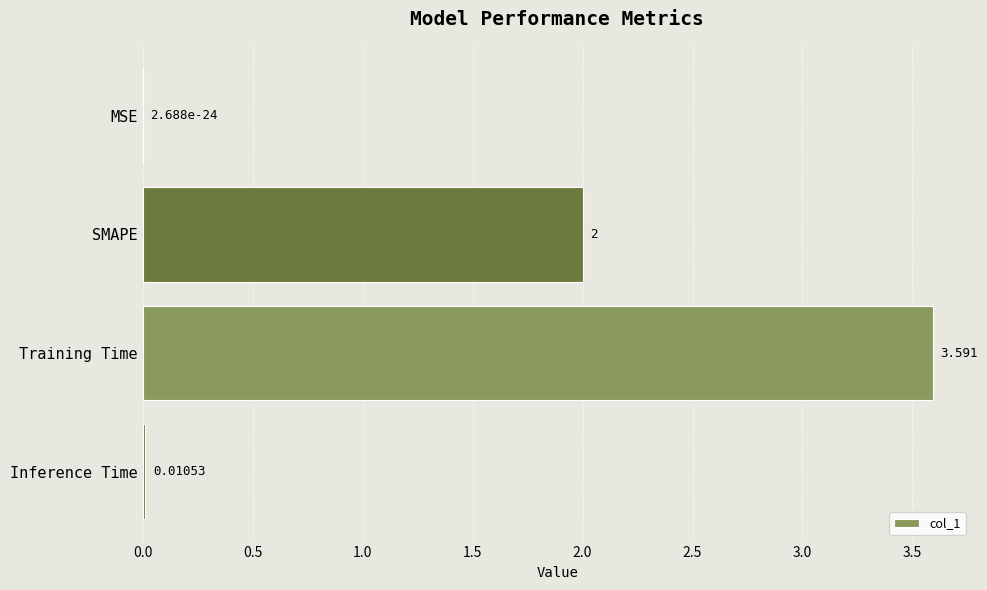

Between Training Time and Inference Time, which is larger?

Training Time